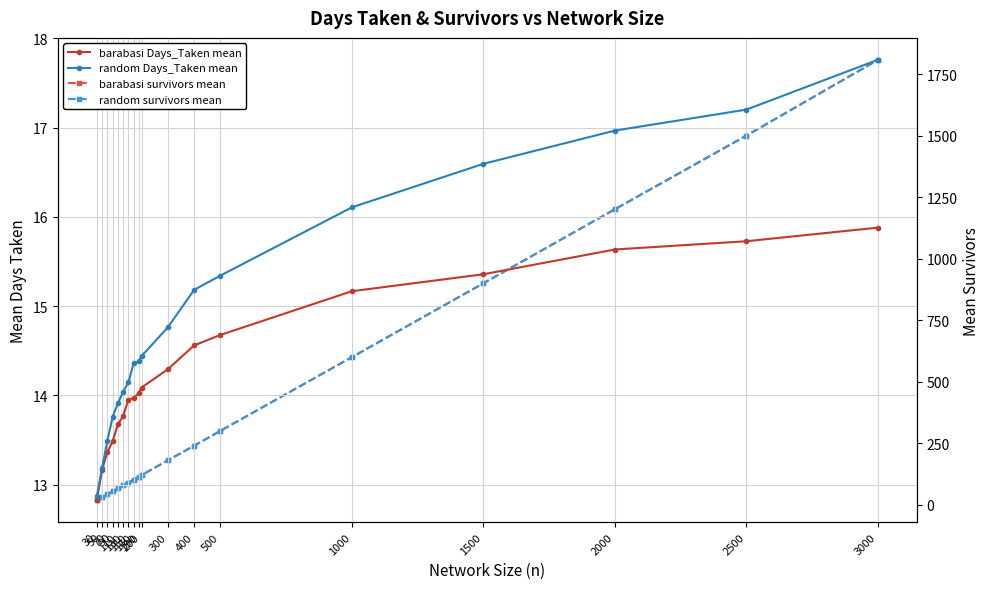

True or false: barabasi survivors mean and random Days_Taken mean cross at least once.

False